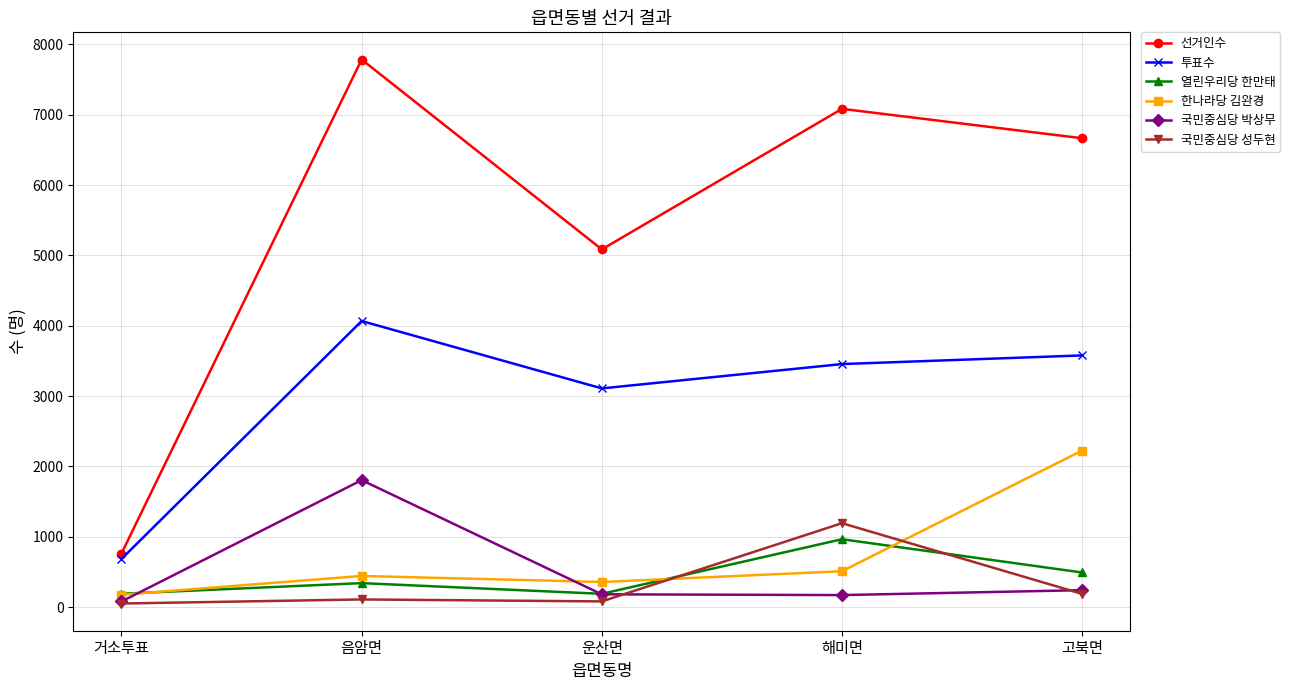

Which series changed the most between 음암면 and 운산면?

선거인수